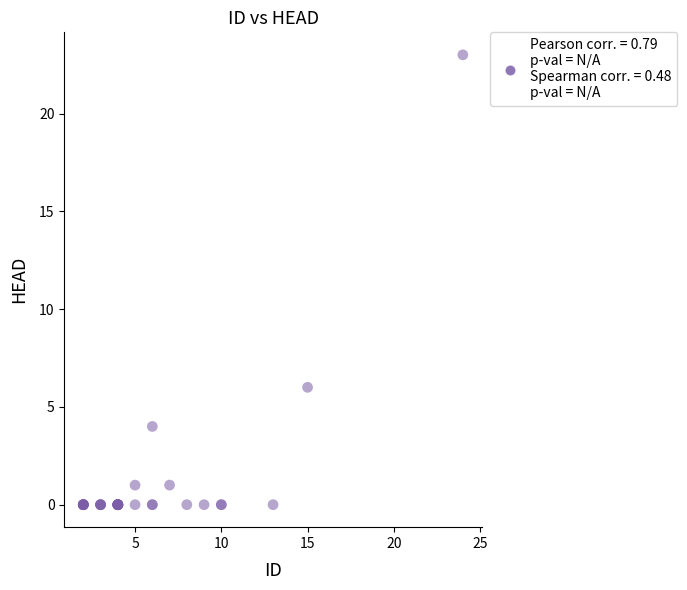

What Y value in the scatter plot is closest to 11?

6